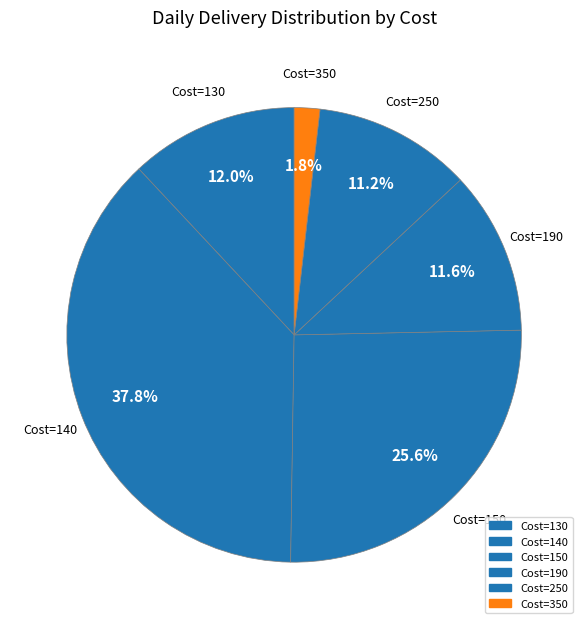

How many segments does this pie chart have?

6